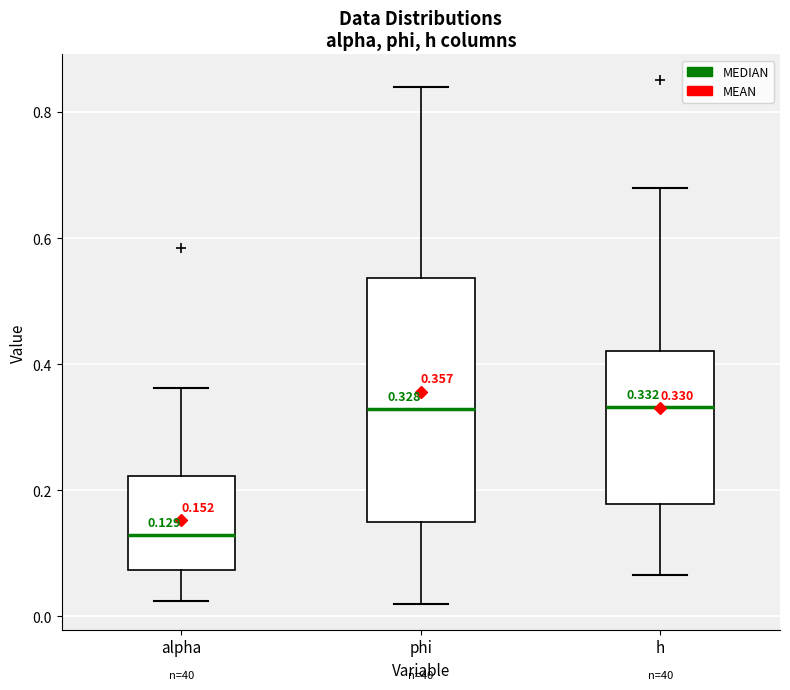

Comparing the boxes themselves (not the whiskers), which one is the tallest?

phi